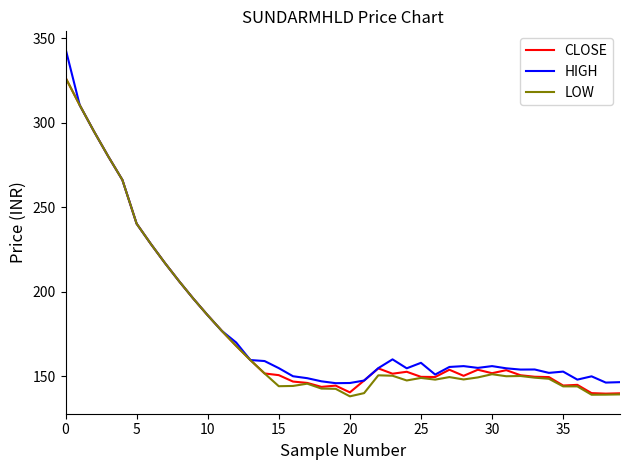

What is the maximum value for CLOSE?

326.8